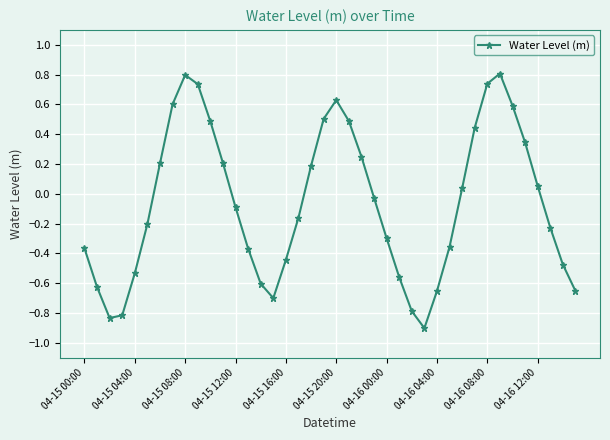

What is the sum of all values?

-2.6